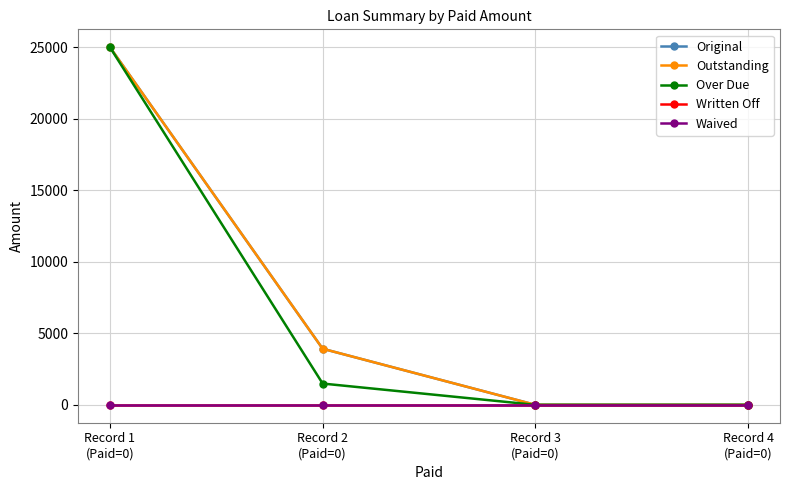

Is this an area chart (filled region under the line)?

No